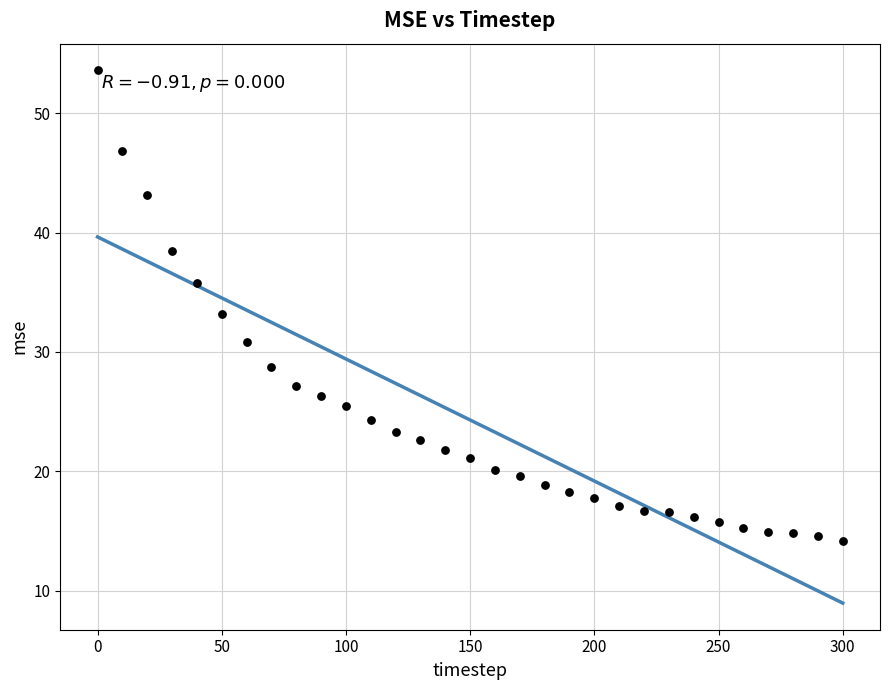

What is the range of Y values (max minus min)?

39.5